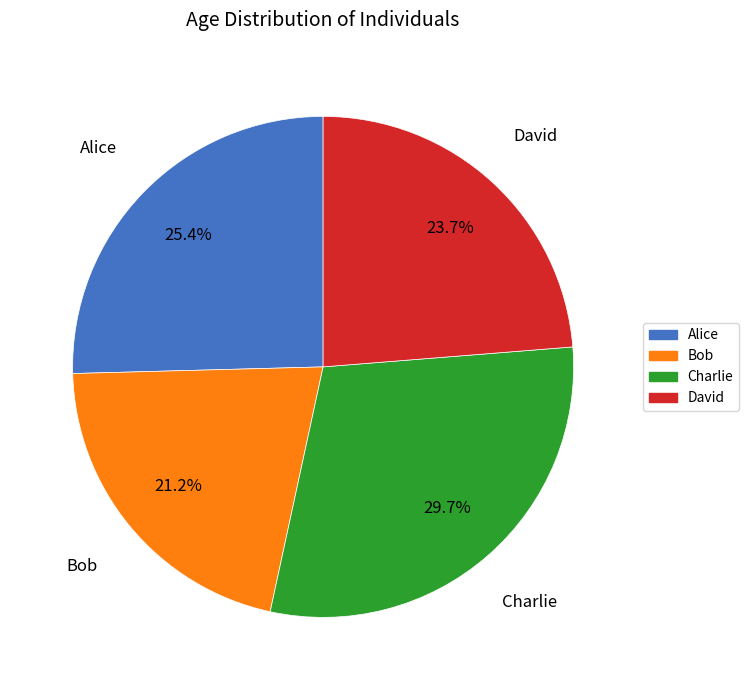

True or false: David accounts for 13% of the total.

False